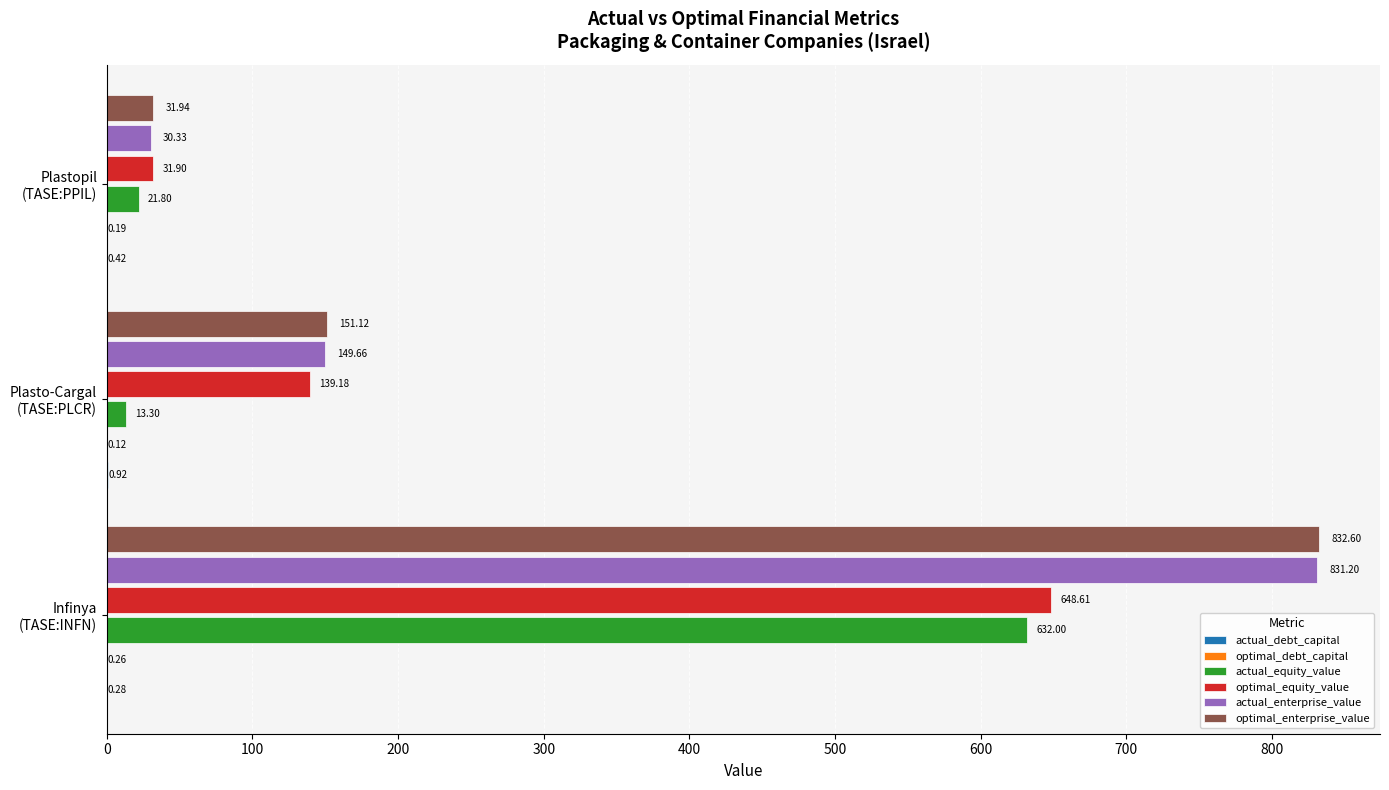

Which series has the largest total across all categories?

optimal_enterprise_value